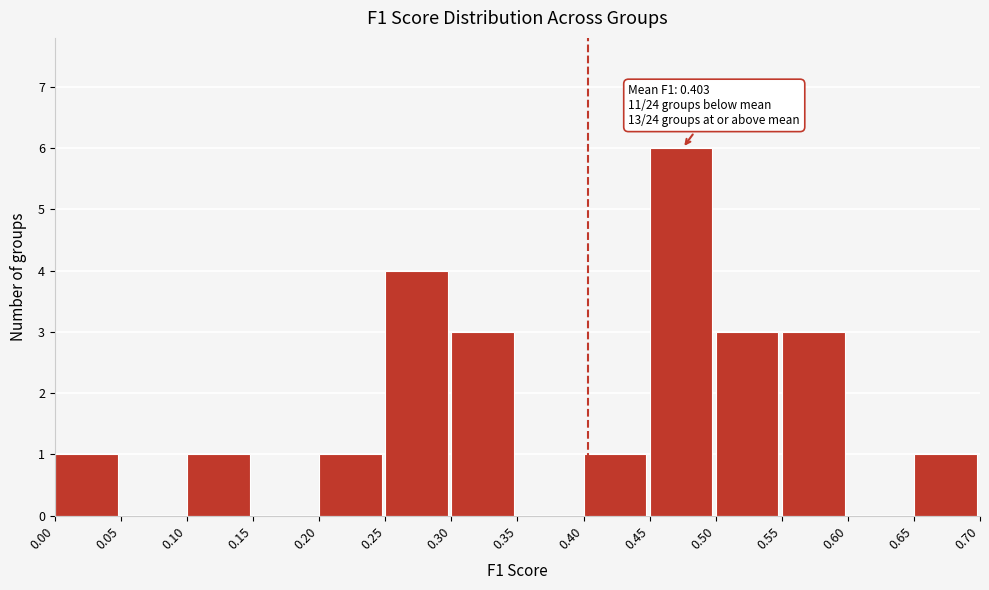

Which range on the x-axis has the tallest bar?

0.45 to 0.50